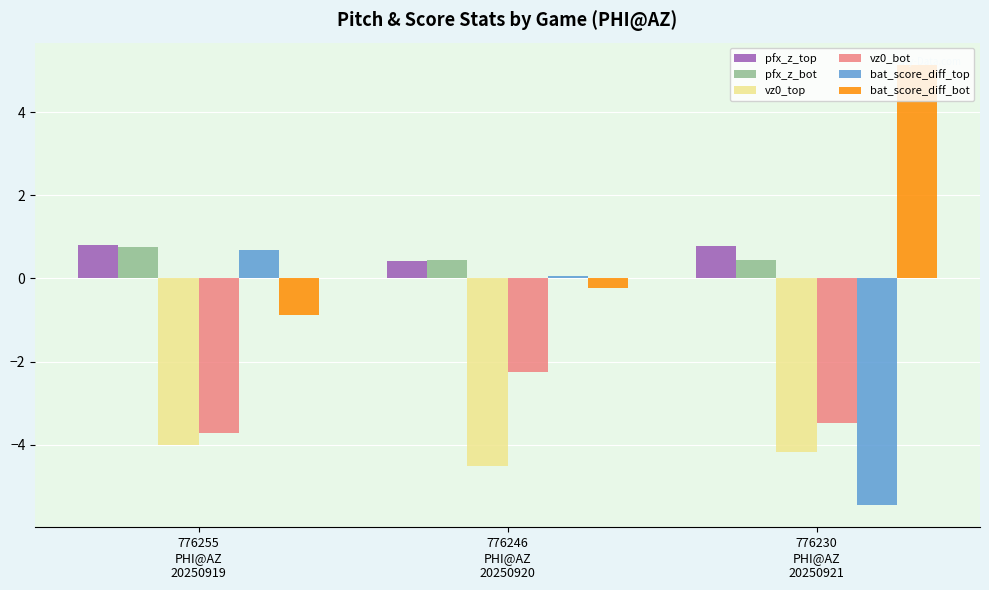

What value does the bat_score_diff_bot series have at 776246
PHI@AZ
20250920?

-0.2